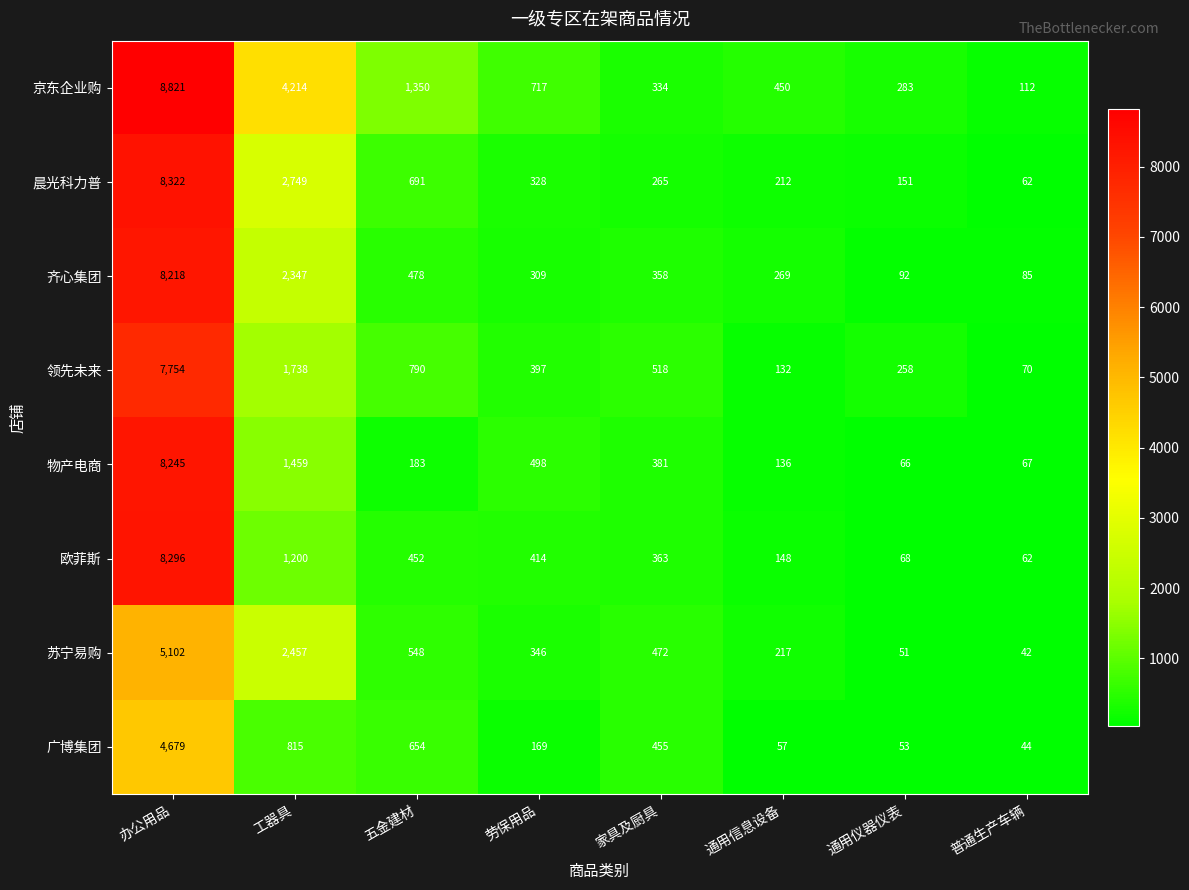

What is the sum of the 齐心集团 values at 家具及厨具 and 通用信息设备?

627